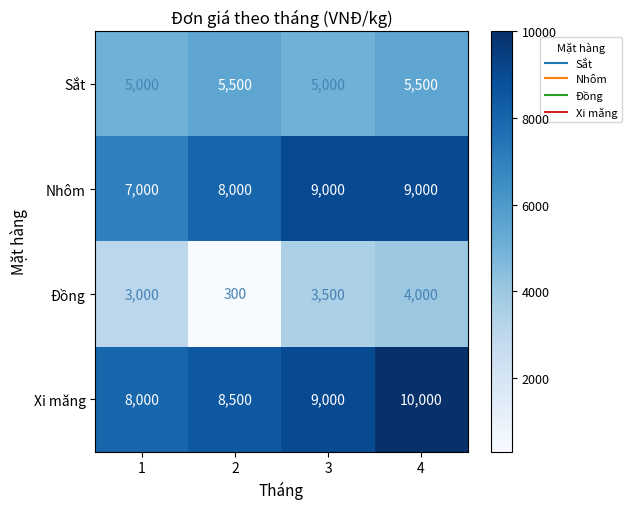

How many distinct data groups are displayed?

4